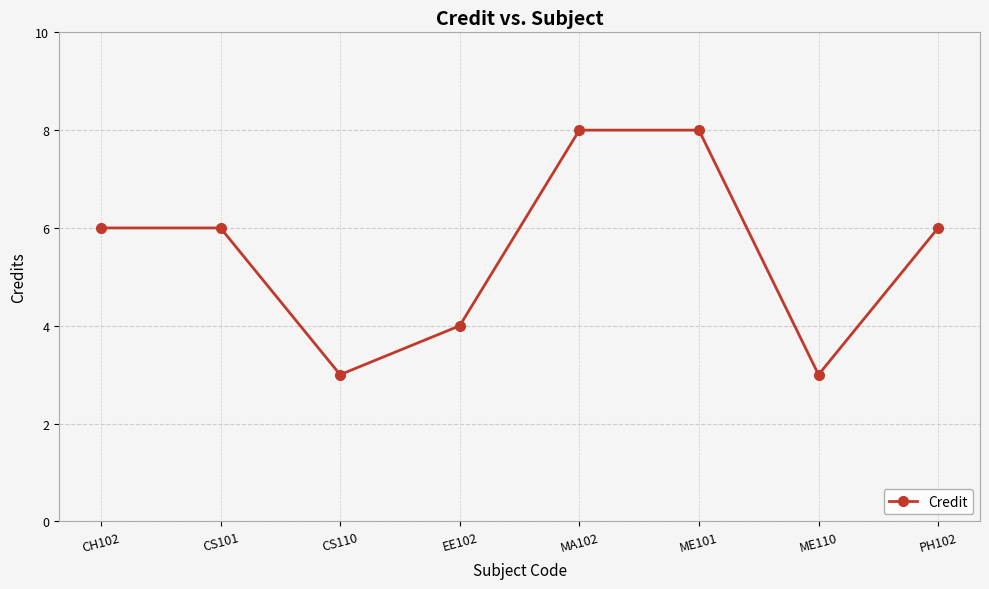

What is the change in value from CS101 to MA102?

+2